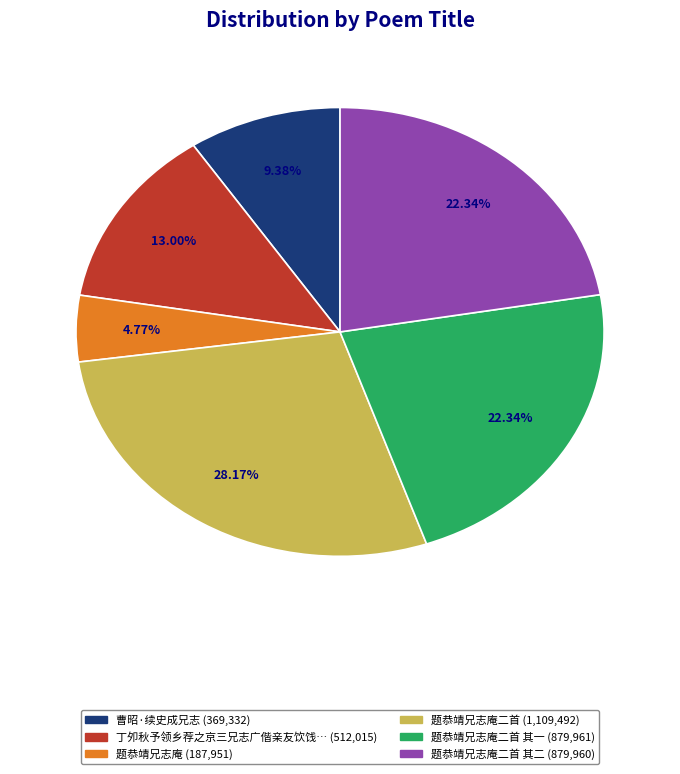

Is there any slice that represents more than half of the pie?

No